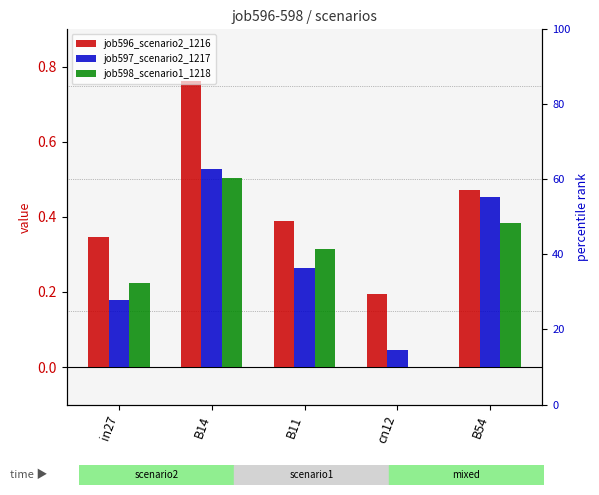

True or false: job598_scenario1_1218 has a value of 0.9 at B14.

False